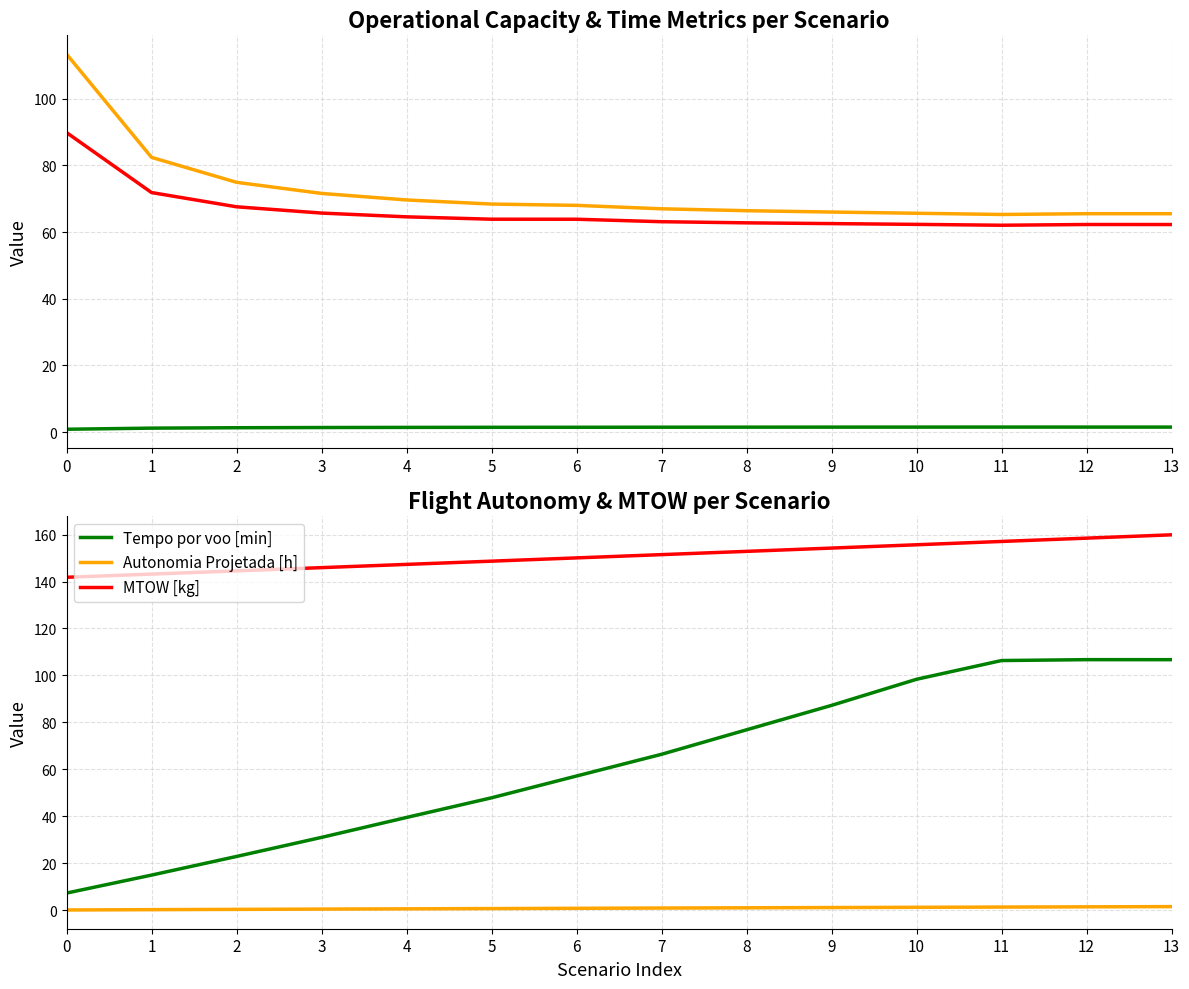

What is the average value of the MTOW [kg] series?

150.8